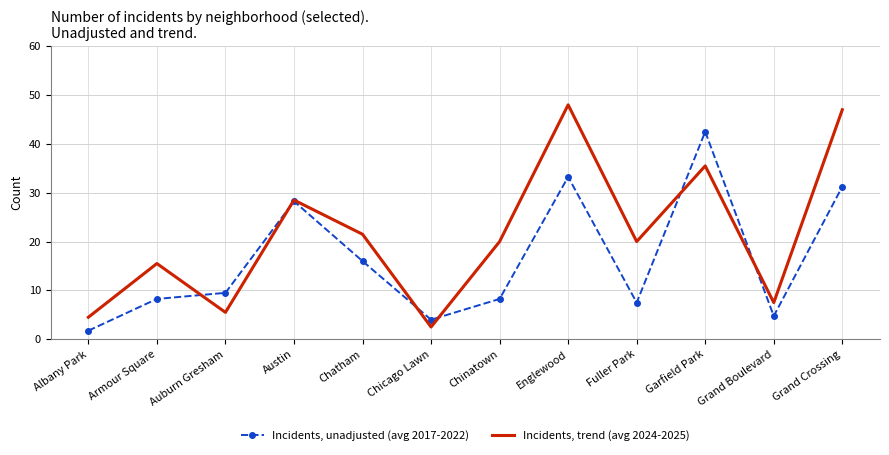

What position from the right is Fuller Park?

4